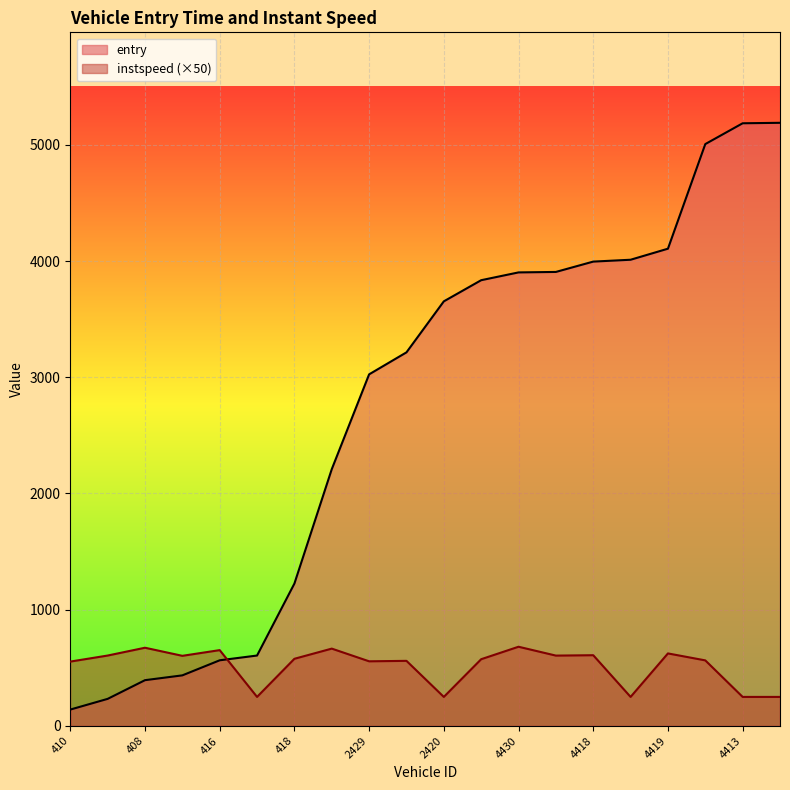

What are all the series names shown in the legend?

entry, instspeed (×50)